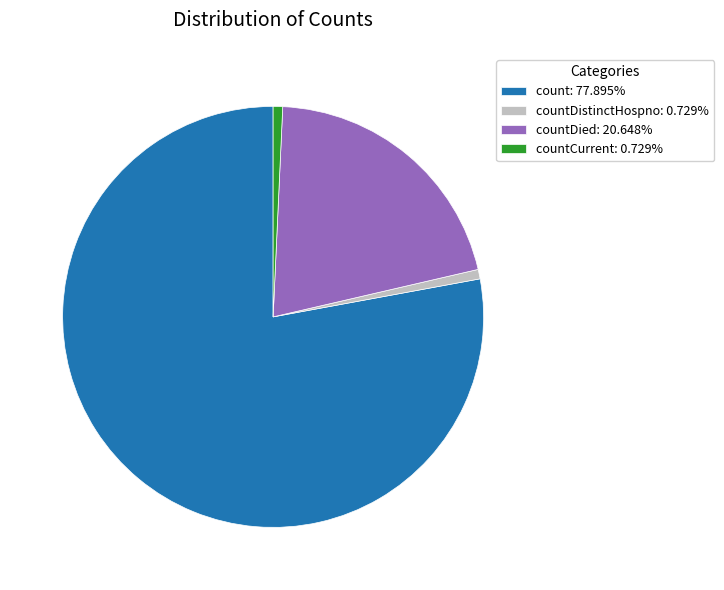

Combined, do countCurrent: 0.729% and countDistinctHospno: 0.729% account for over 50%?

No